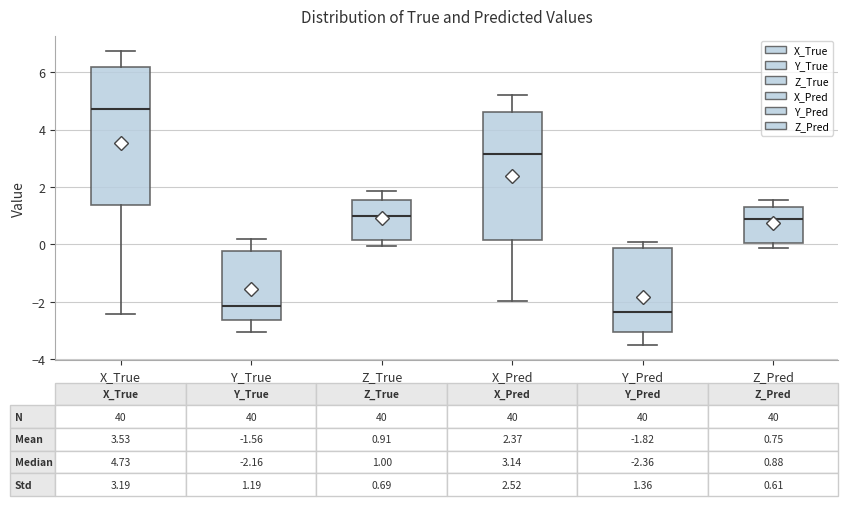

Which box is the tallest, from its lower edge to its upper edge?

X_True